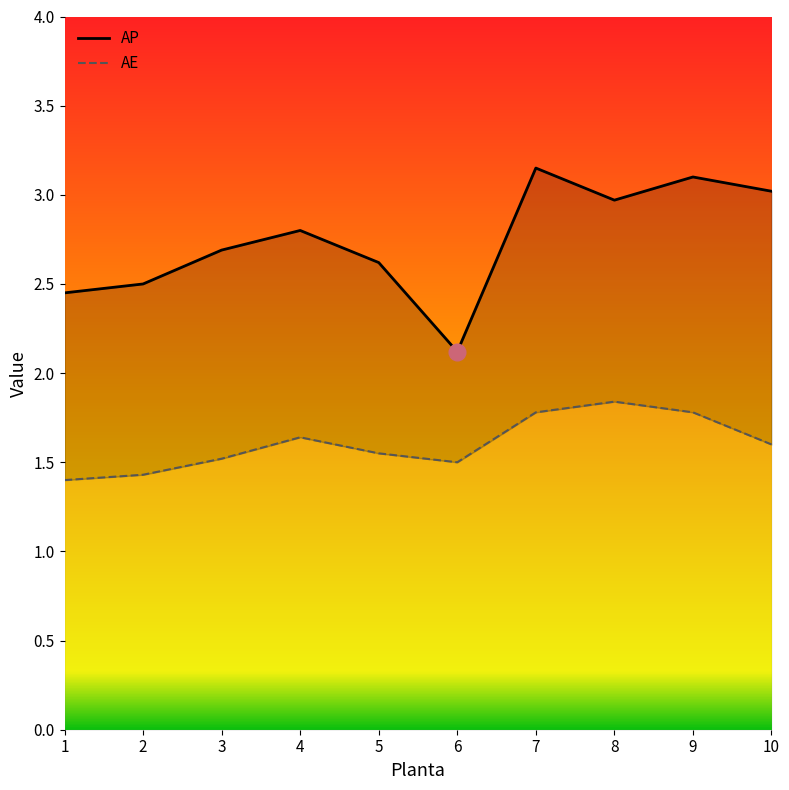

Which series has the widest spread of values?

AP